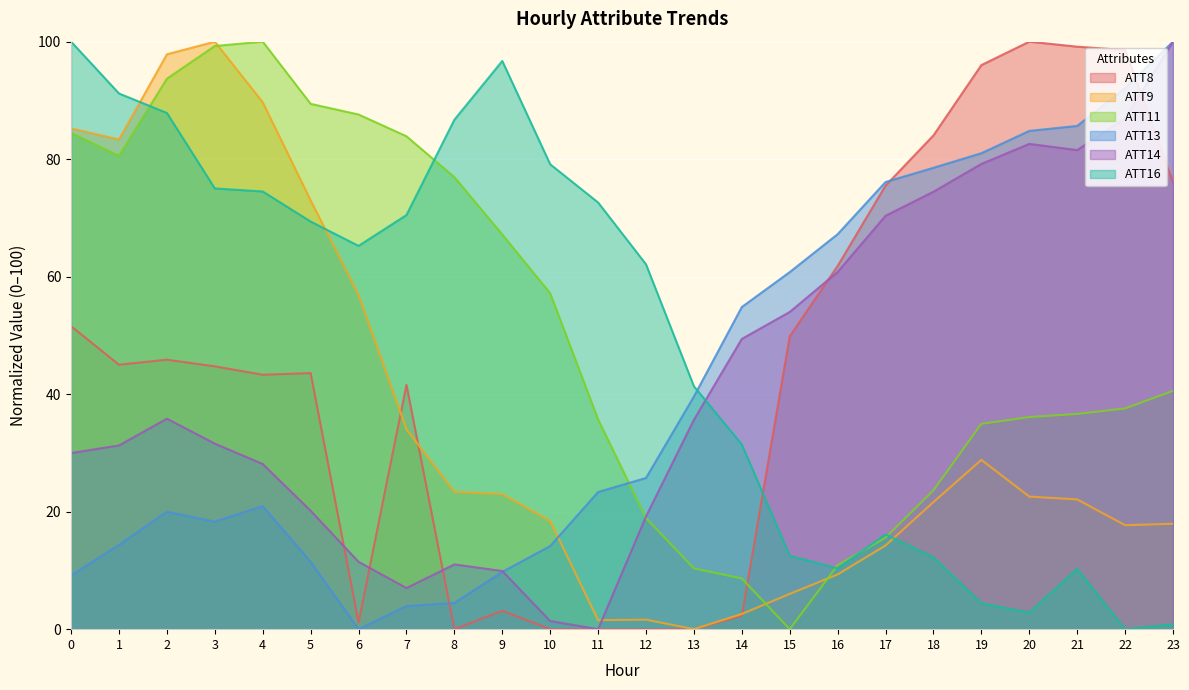

At 4, list the series in order from smallest to largest.

ATT13, ATT14, ATT8, ATT16, ATT9, ATT11